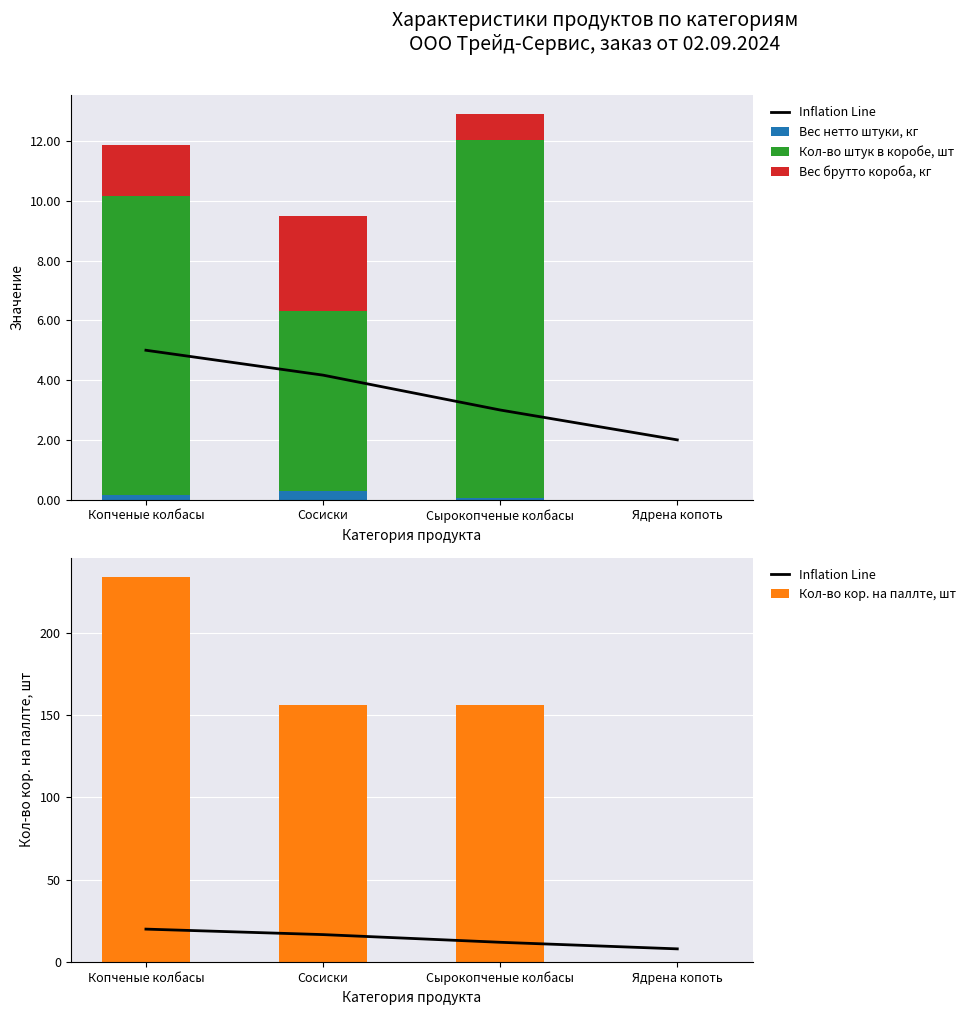

What is the greatest value displayed?

234.0